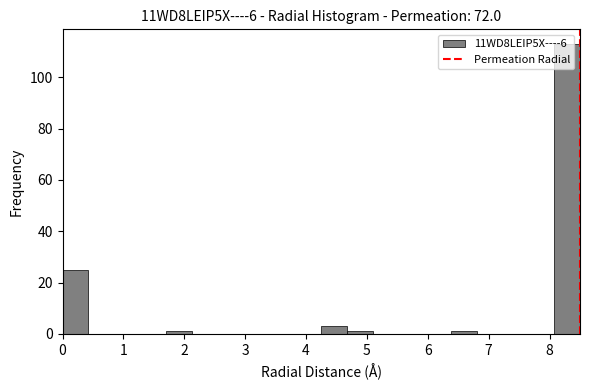

Reading left to right, transcribe this chart: for each bar, give the range it covers on the x-axis and its height. Neither the bar edges nor the heights are printed on the chart, so give them approximately, as read against the axes.

0.0 to 0.4: 26
0.4 to 0.9: 0
0.9 to 1.3: 0
1.3 to 1.7: 0
1.7 to 2.1: under 2
2.1 to 2.6: 0
2.6 to 3.0: 0
3.0 to 3.4: 0
3.4 to 3.8: 0
3.8 to 4.3: 0
4.3 to 4.7: 4
4.7 to 5.1: under 2
5.1 to 5.5: 0
5.5 to 6.0: 0
6.0 to 6.4: 0
6.4 to 6.8: under 2
6.8 to 7.2: 0
7.2 to 7.7: 0
7.7 to 8.1: 0
8.1 to 8.5: 114